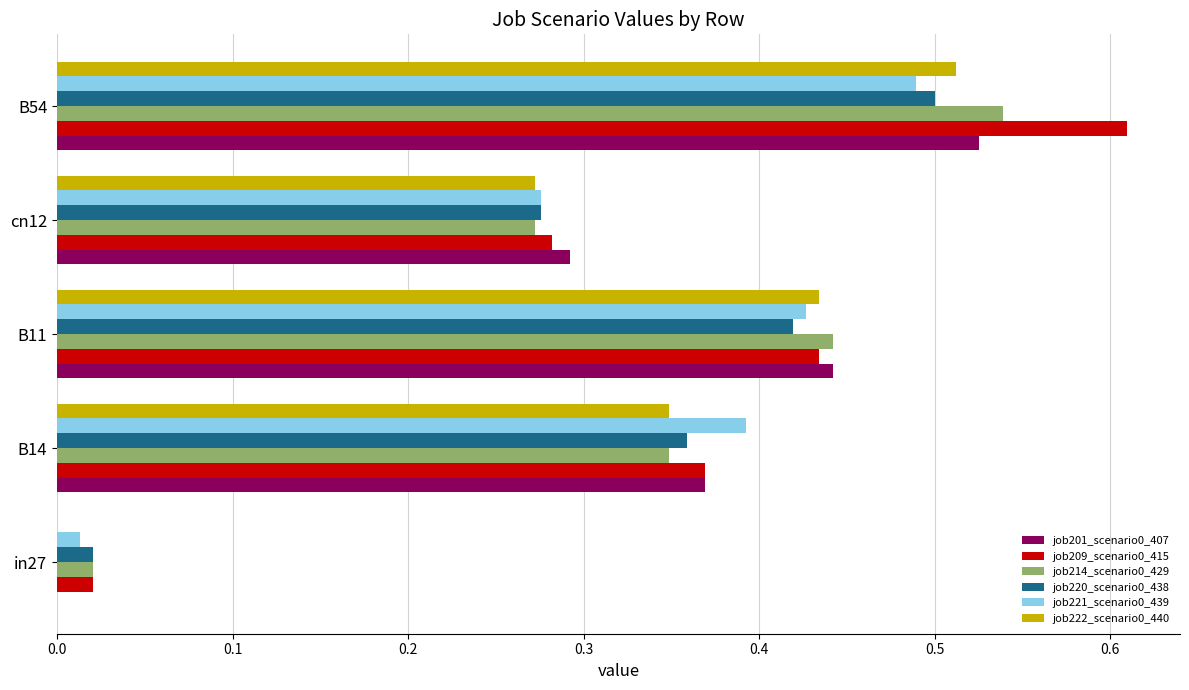

At which category is the sum across all series the highest?

B54